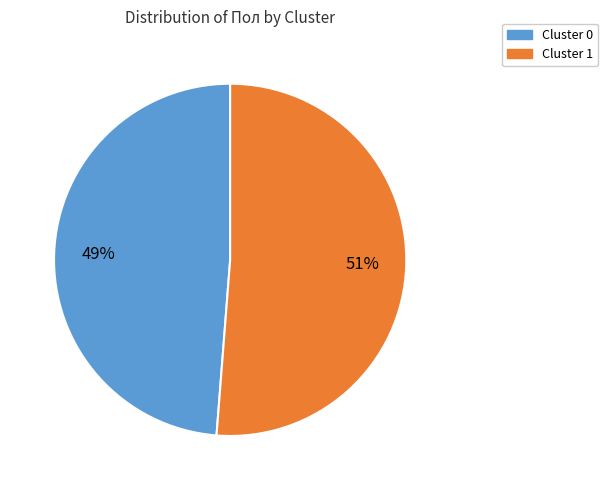

Which slice represents more than half of the pie?

Cluster 1